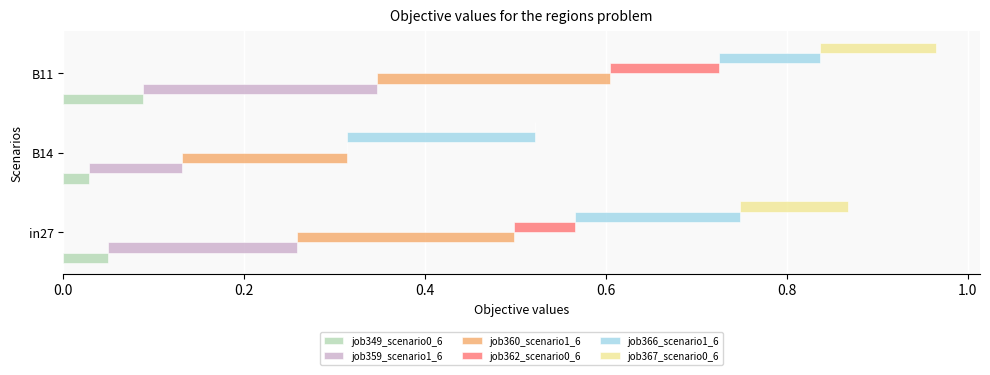

Does the chart contain stacked bars?

No